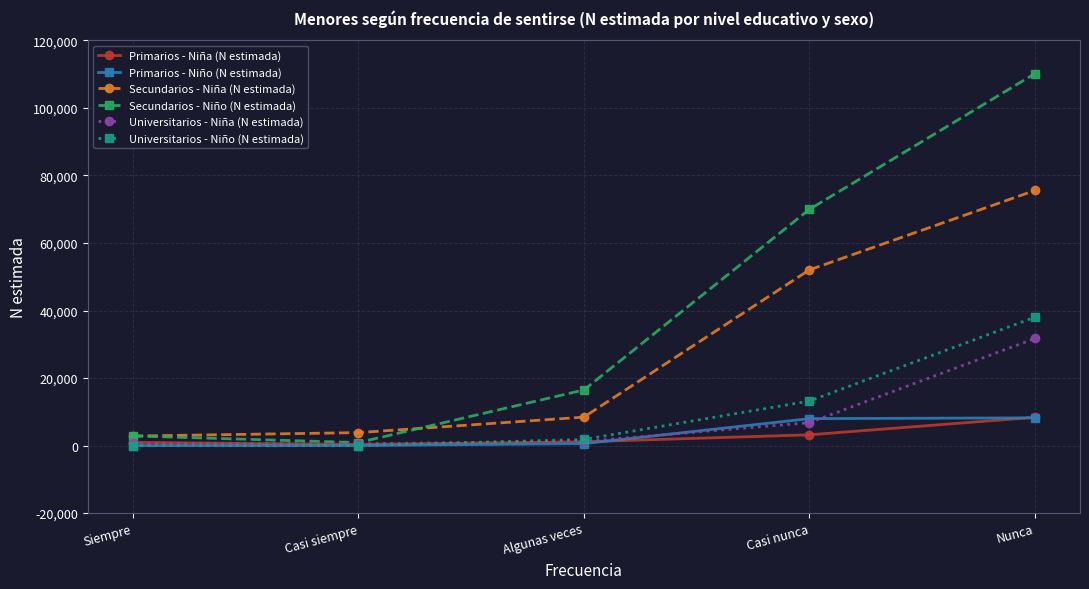

Which series has the largest total across all categories?

Secundarios - Niño (N estimada)